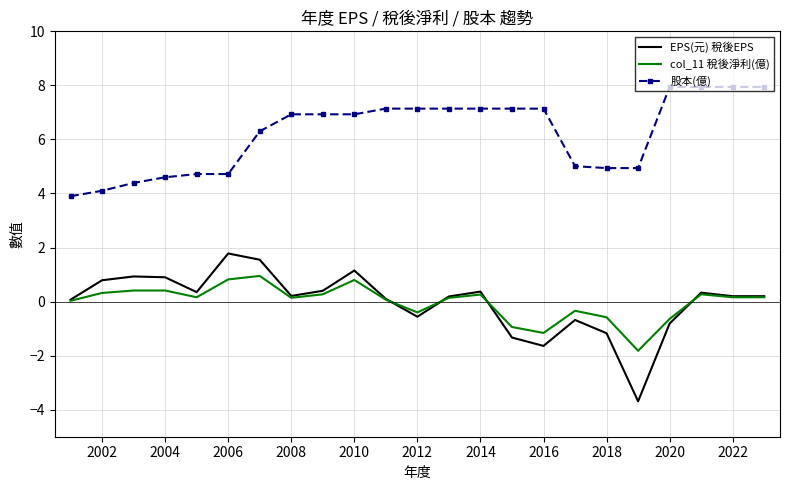

In EPS(元) 稅後EPS, how many points are higher than both neighbors (excluding endpoints)?

6